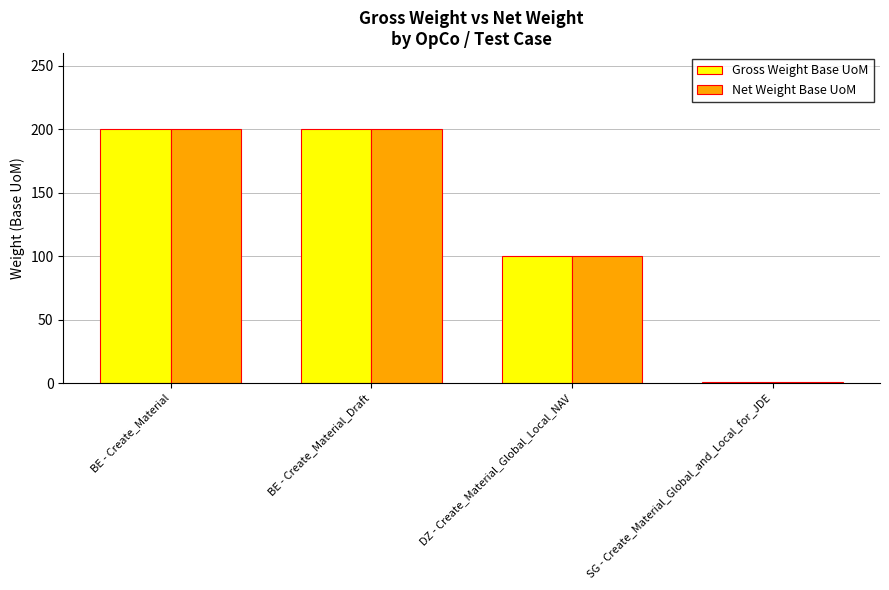

What is the sum of all Gross Weight Base UoM values?

501